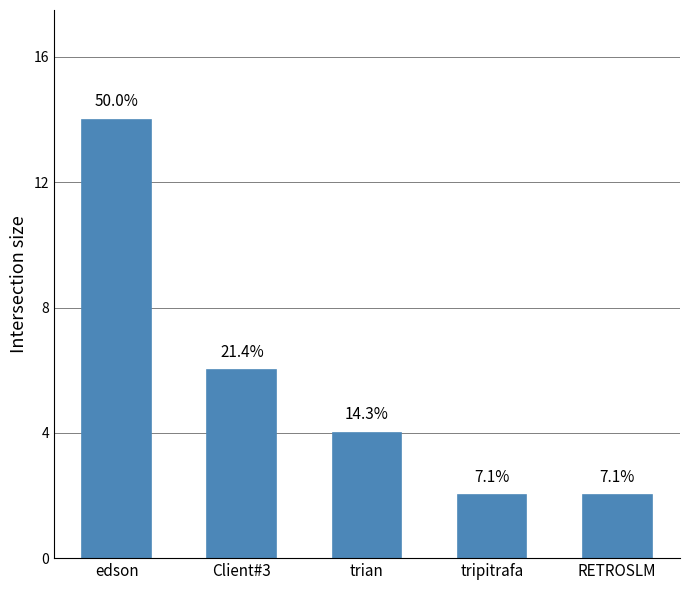

Rank the categories by value from highest to lowest.

edson, Client#3, trian, tripitrafa, RETROSLM